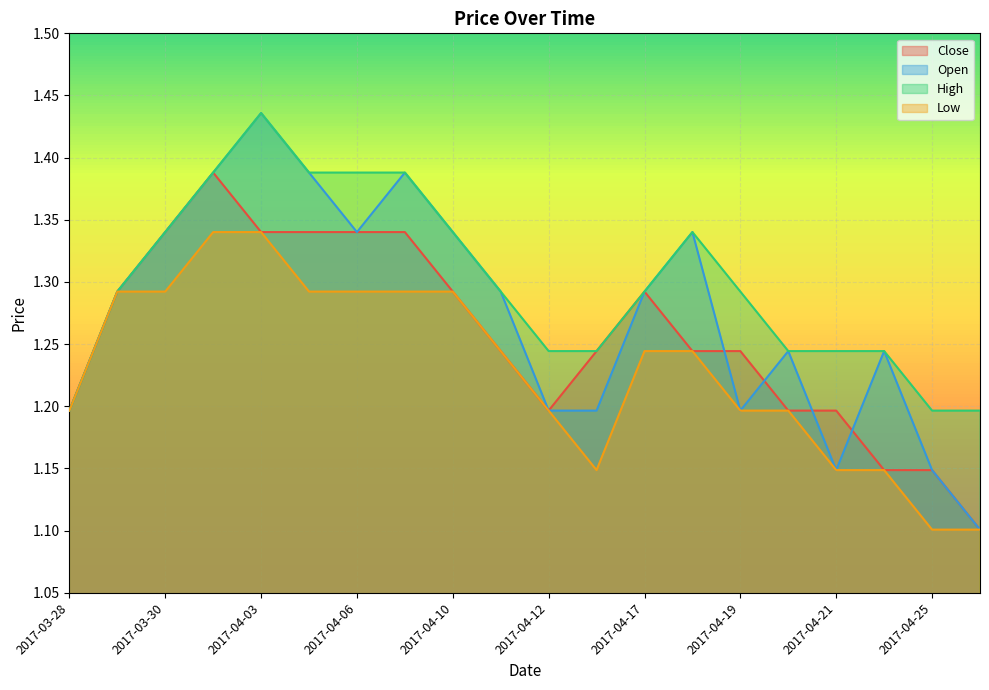

At which label is Close closest to 1?

2017-04-26